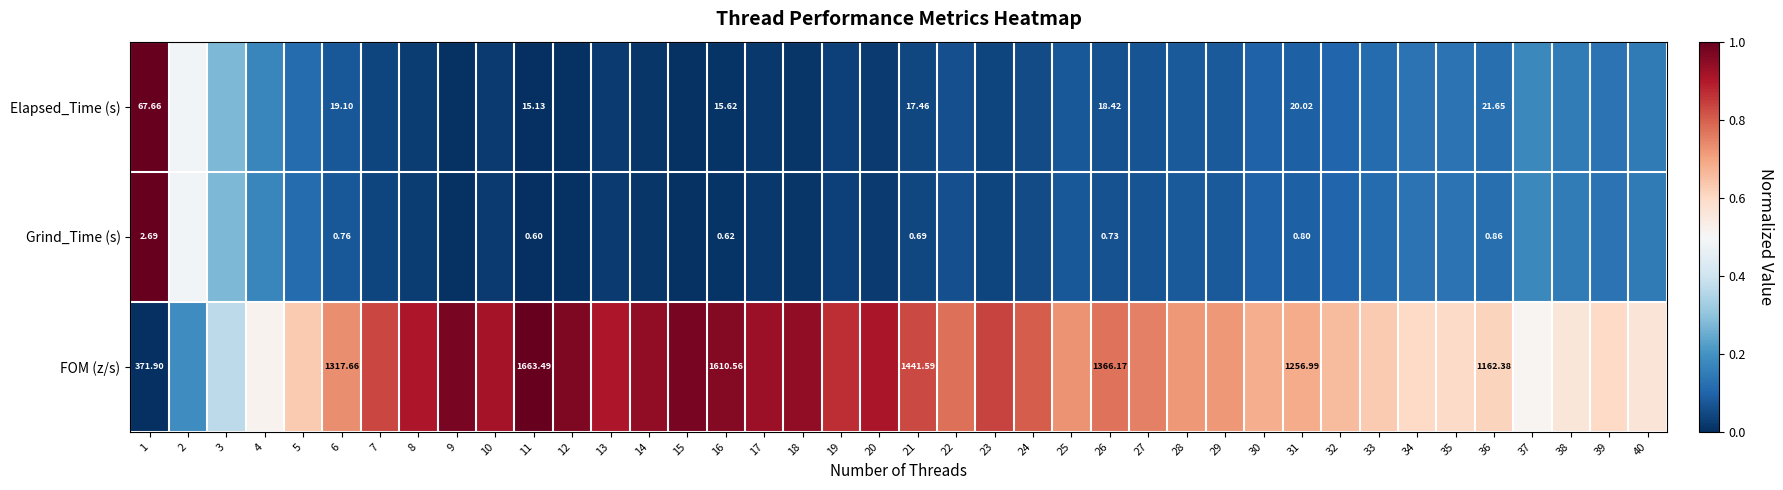

Count the number of categories in the chart.

40